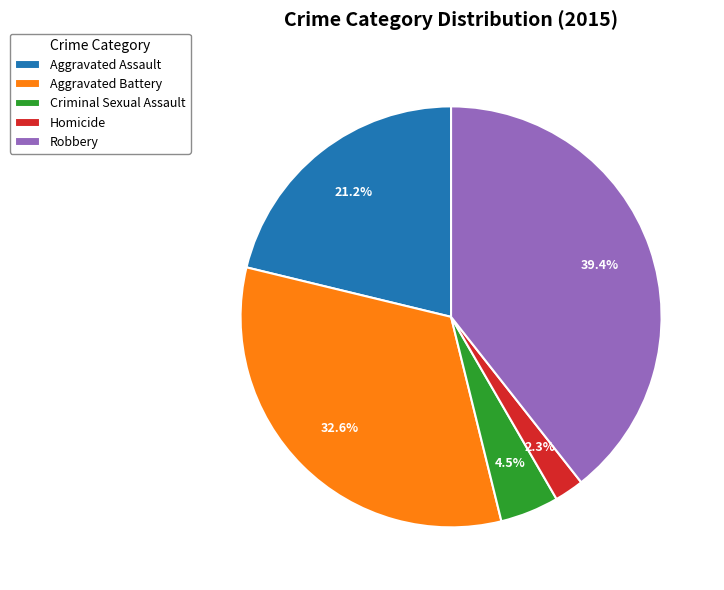

Is it true that Robbery is 39% of the pie?

True